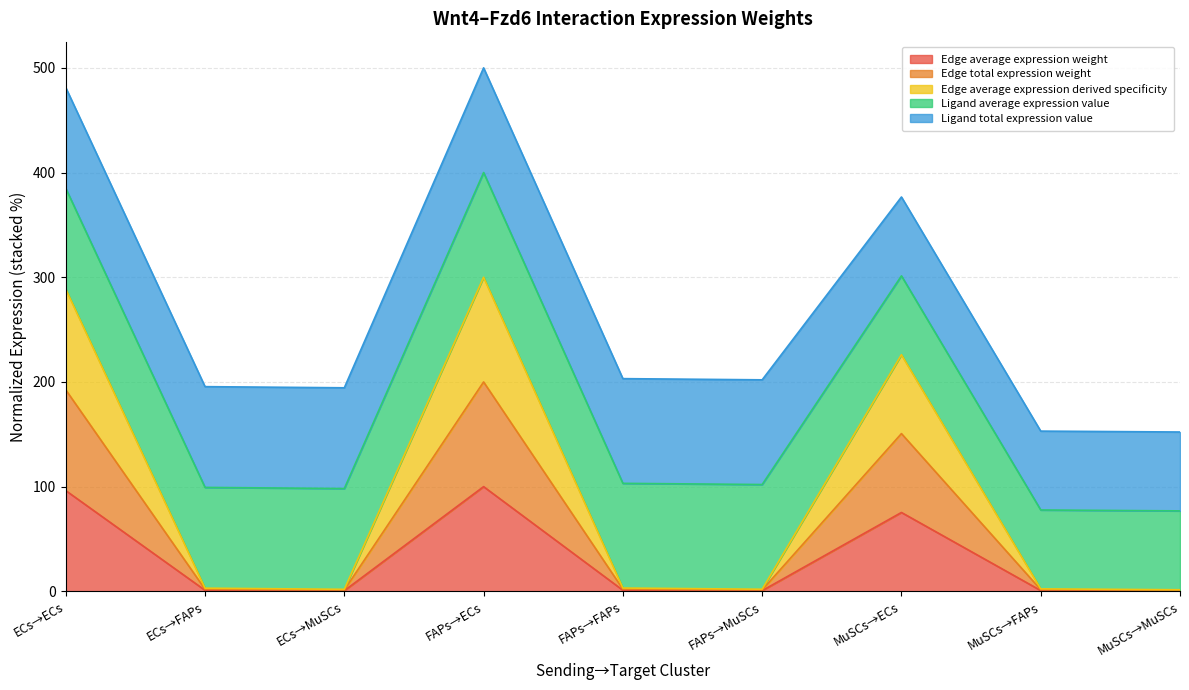

What is the label of the 5th point from the right?

FAPs→FAPs